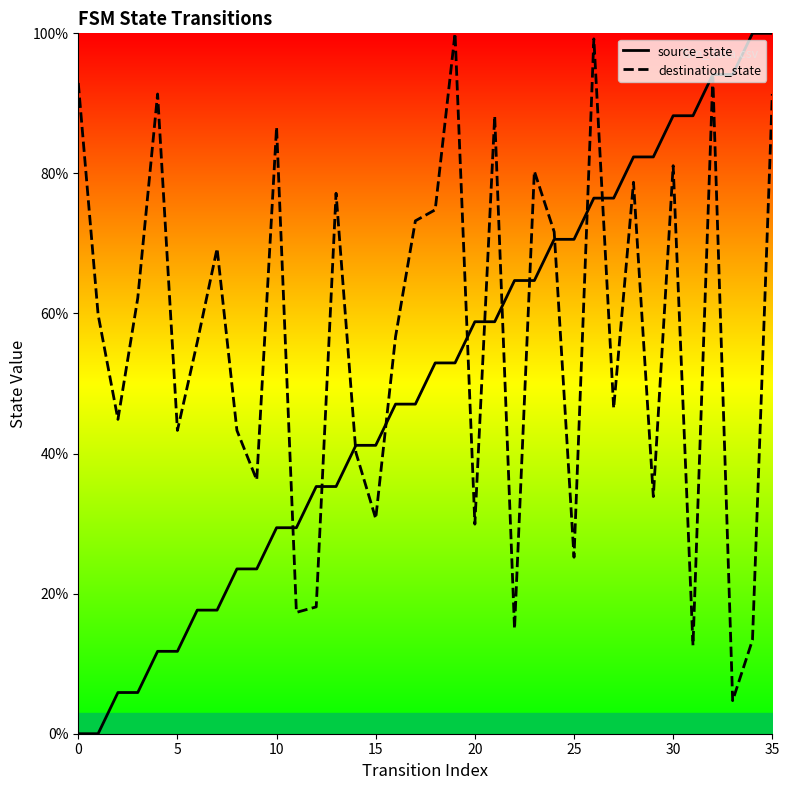

What is the sum of all destination_state values?

2039.4